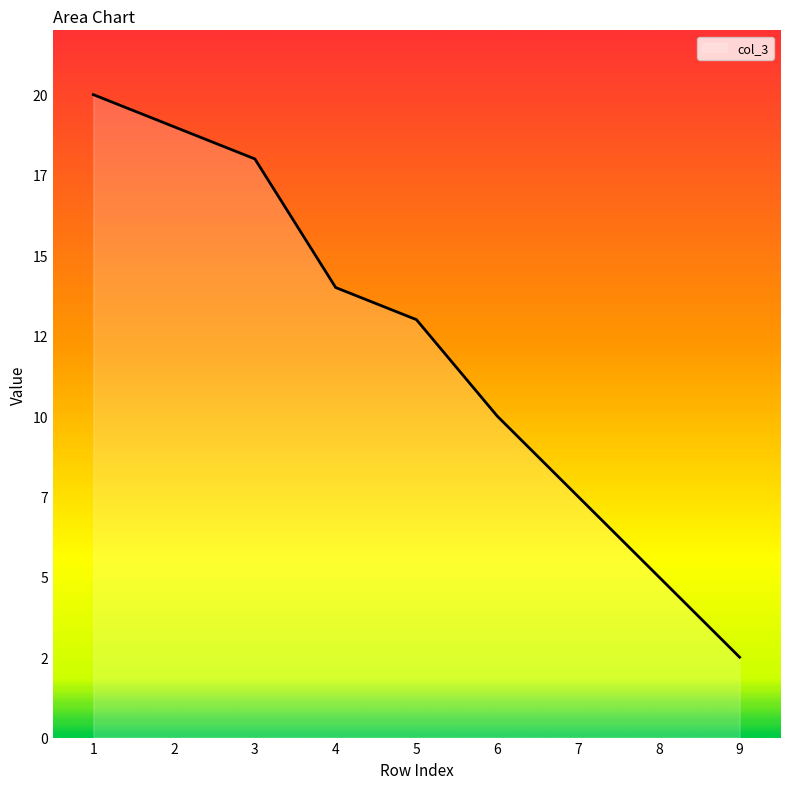

List the labels in order of value, largest first.

1, 2, 3, 4, 5, 6, 7, 8, 9